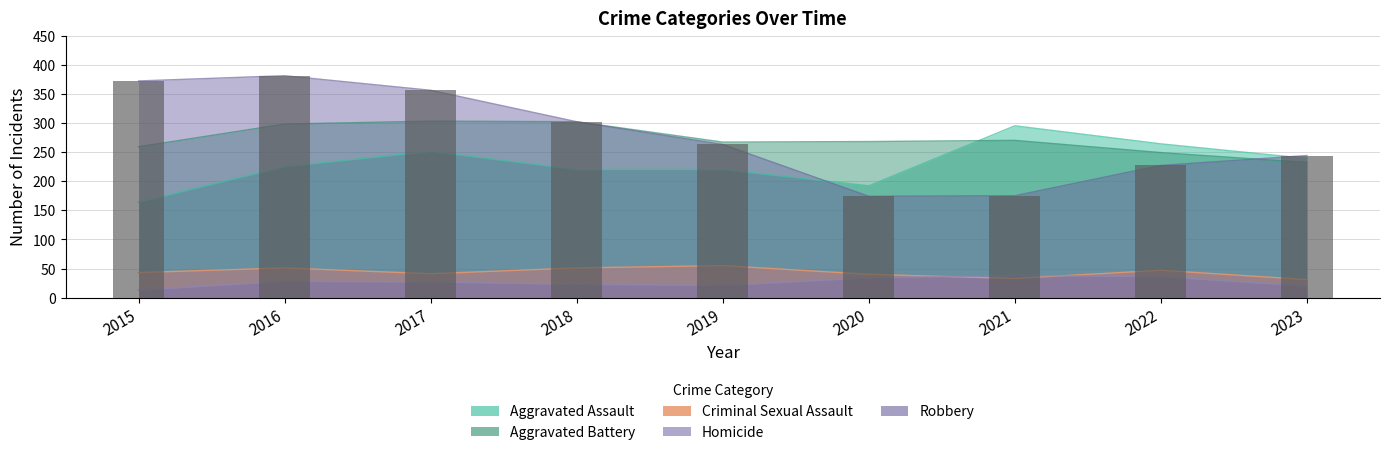

The value of Aggravated Assault at 2023 is 239. True or false?

True